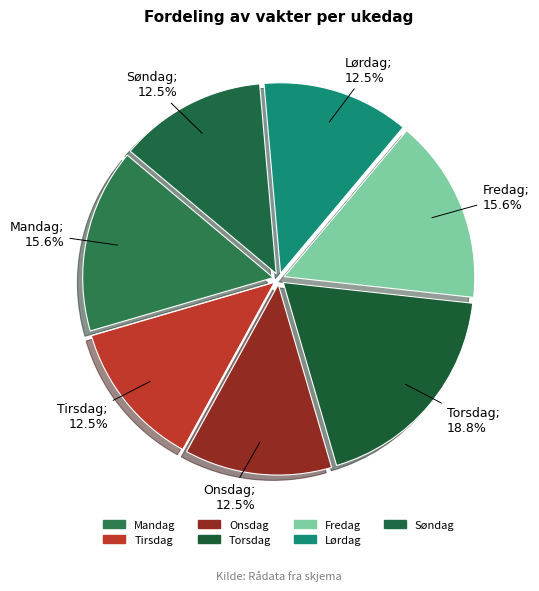

How many segments does this pie chart have?

7